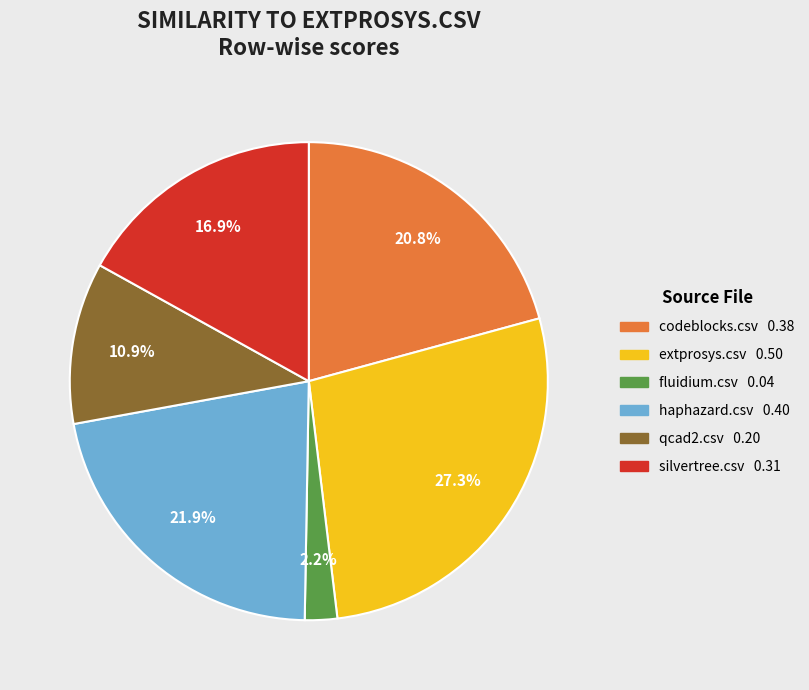

What is the total percentage of haphazard.csv and extprosys.csv?

49.2%